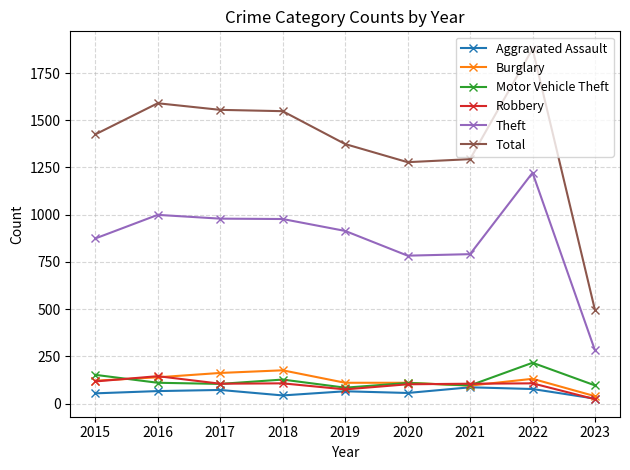

At which category is the sum across all series the highest?

2022